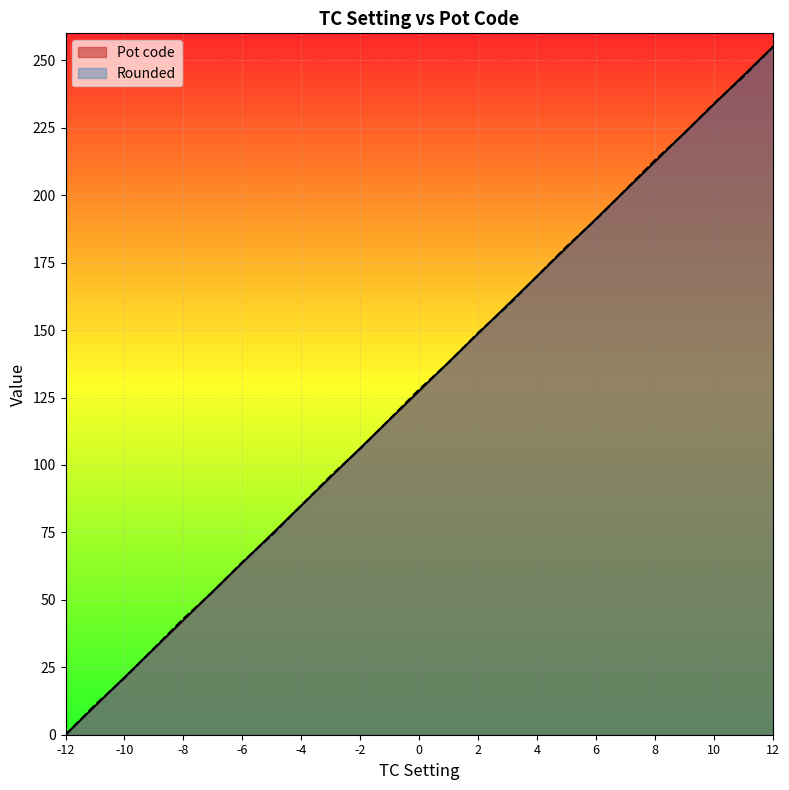

Reading right to left, what are all the values shown in this chart?

Pot code: 12=255.0	11=244.4	10=233.8	9=223.1	8=212.5	7=201.9	6=191.2	5=180.6	4=170.0	3=159.4	2=148.8	1=138.1	0=127.5	-1=116.9	-2=106.2	-3=95.6	-4=85.0	-5=74.4	-6=63.8	-7=53.1	-8=42.5	-9=31.9	-10=21.2	-11=10.6	-12=0.0
Rounded: 12=255.0	11=244.0	10=234.0	9=223.0	8=213.0	7=202.0	6=191.0	5=181.0	4=170.0	3=159.0	2=149.0	1=138.0	0=128.0	-1=117.0	-2=106.0	-3=96.0	-4=85.0	-5=74.0	-6=64.0	-7=53.0	-8=43.0	-9=32.0	-10=21.0	-11=11.0	-12=0.0